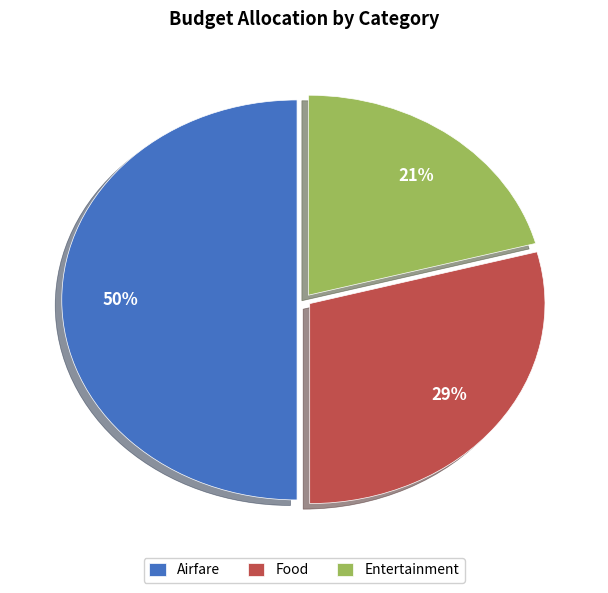

Is it true that Airfare is 50% of the pie?

True